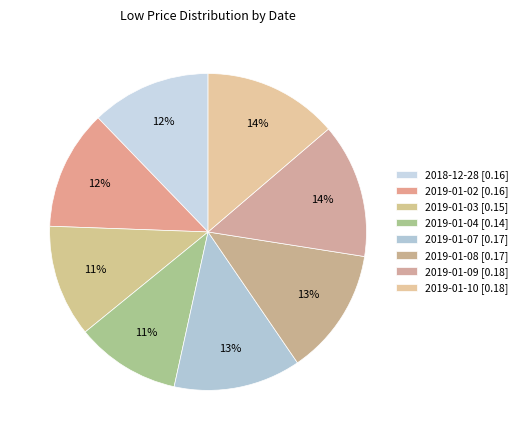

What is the smallest slice in the pie chart?

2019-01-04